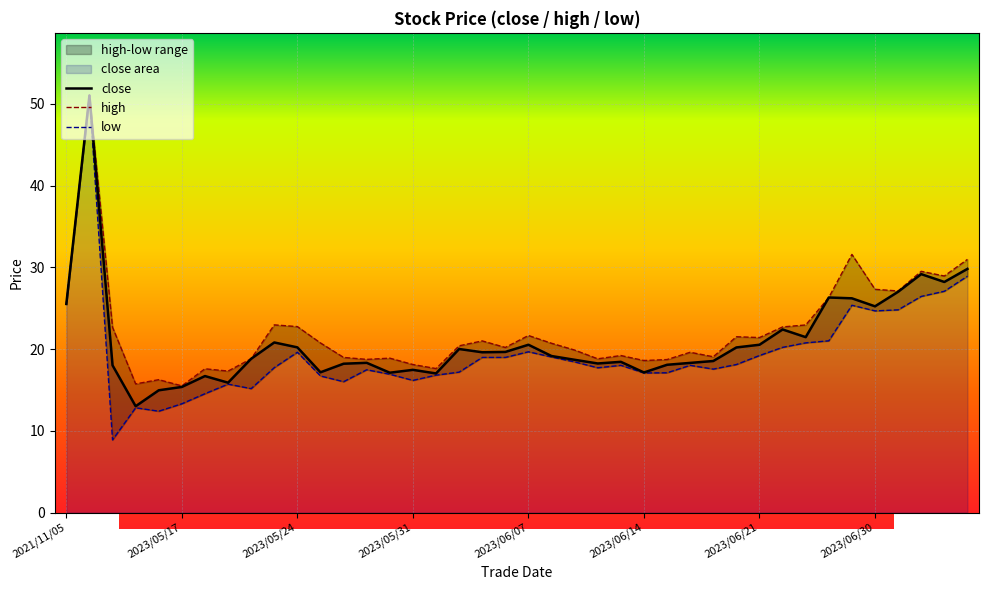

How many lines are shown in the chart?

3